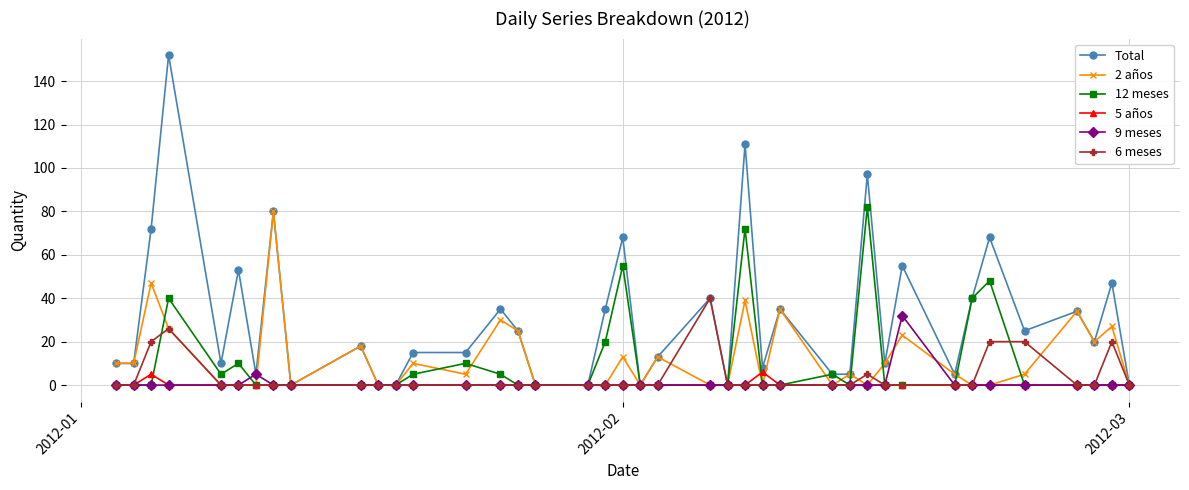

What is the value of the 2 años point at the 37th from the left?

34